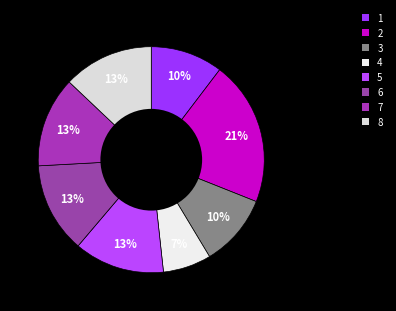

What is the largest slice in the pie chart?

2